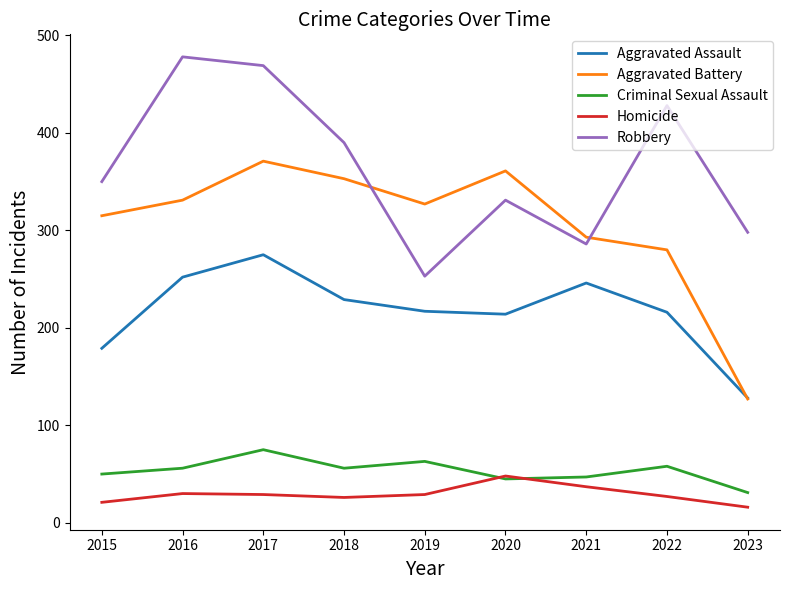

What is the difference between the highest and lowest values at 2016?

448